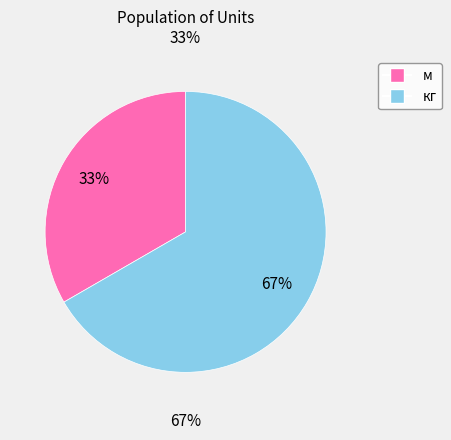

What percentage is the м slice, to the nearest percent?

33%